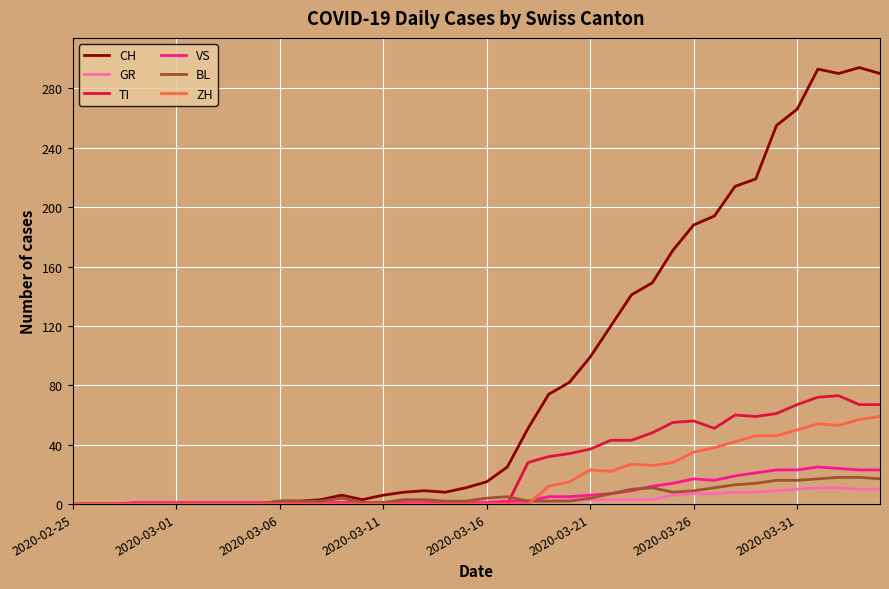

Which series has the largest range (max minus min)?

CH